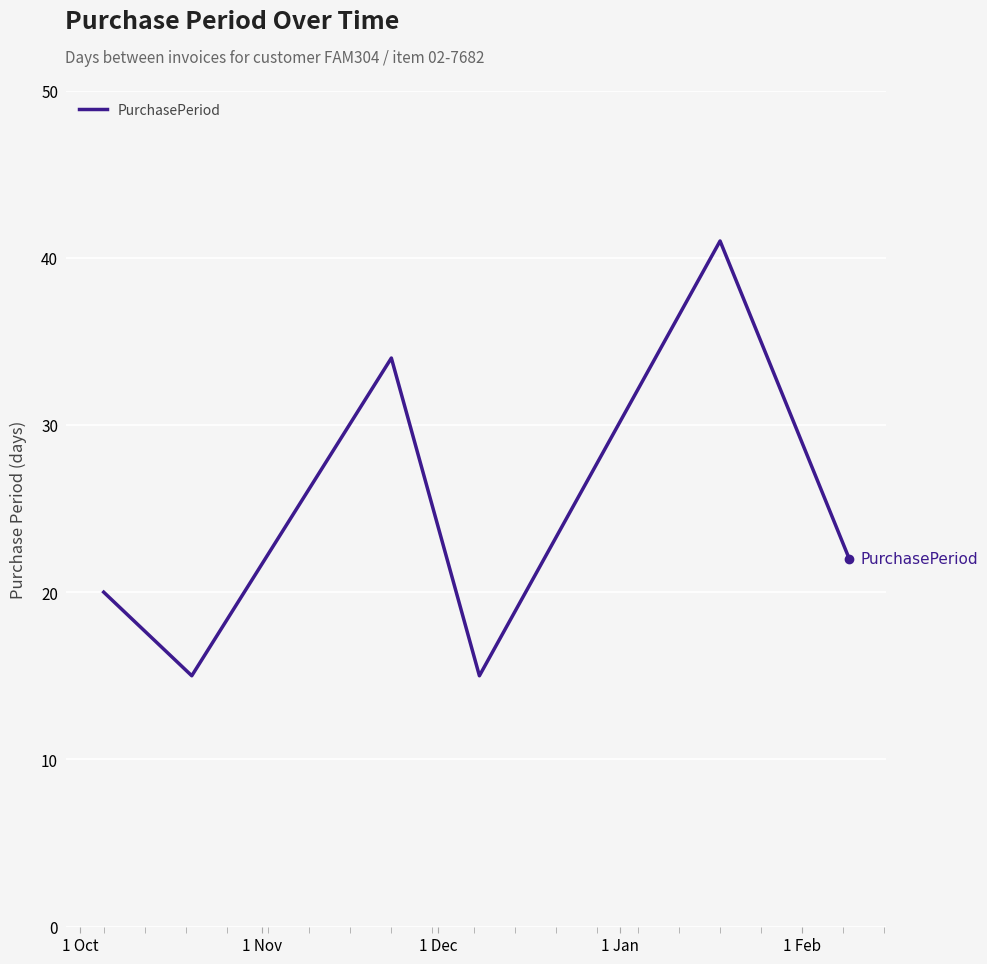

What is the greatest value displayed?

41